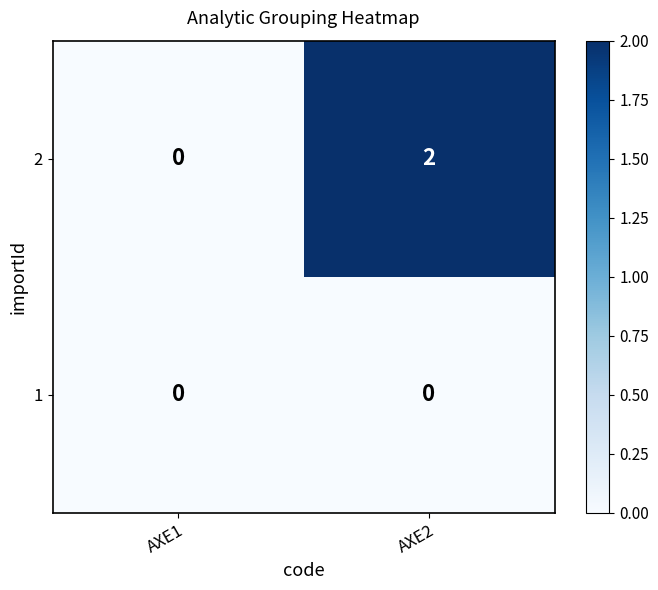

Which series has the largest total across all categories?

2